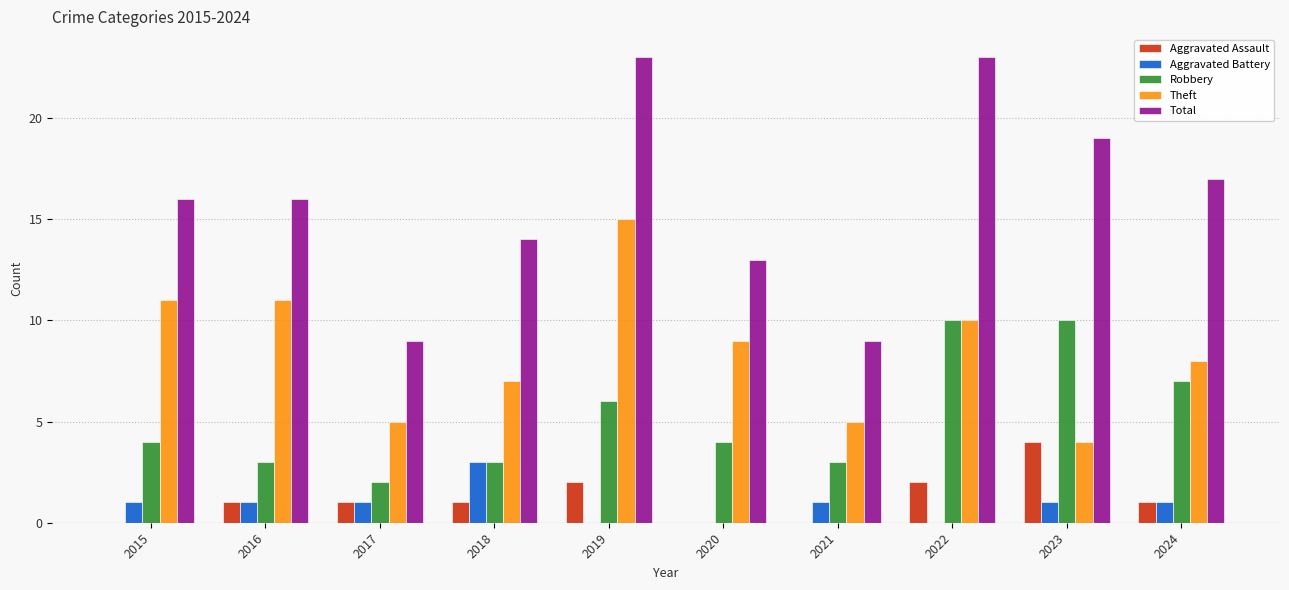

The Total series shows 23 at 2022. True or false?

True